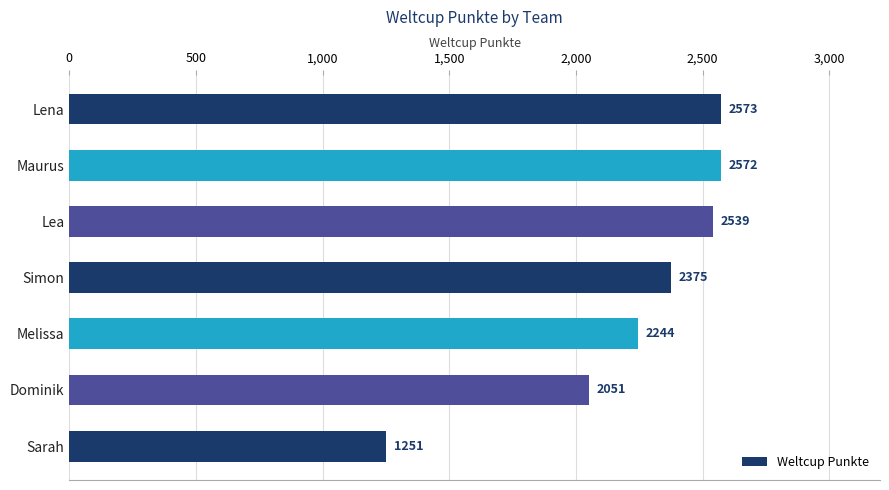

Reading top to bottom, extract all data points from this chart.

Lena=2573	Maurus=2572	Lea=2539	Simon=2375	Melissa=2244	Dominik=2051	Sarah=1251